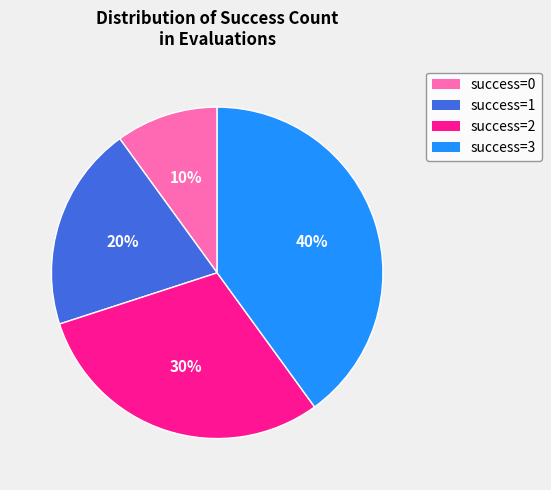

Is there any slice that represents more than half of the pie?

No